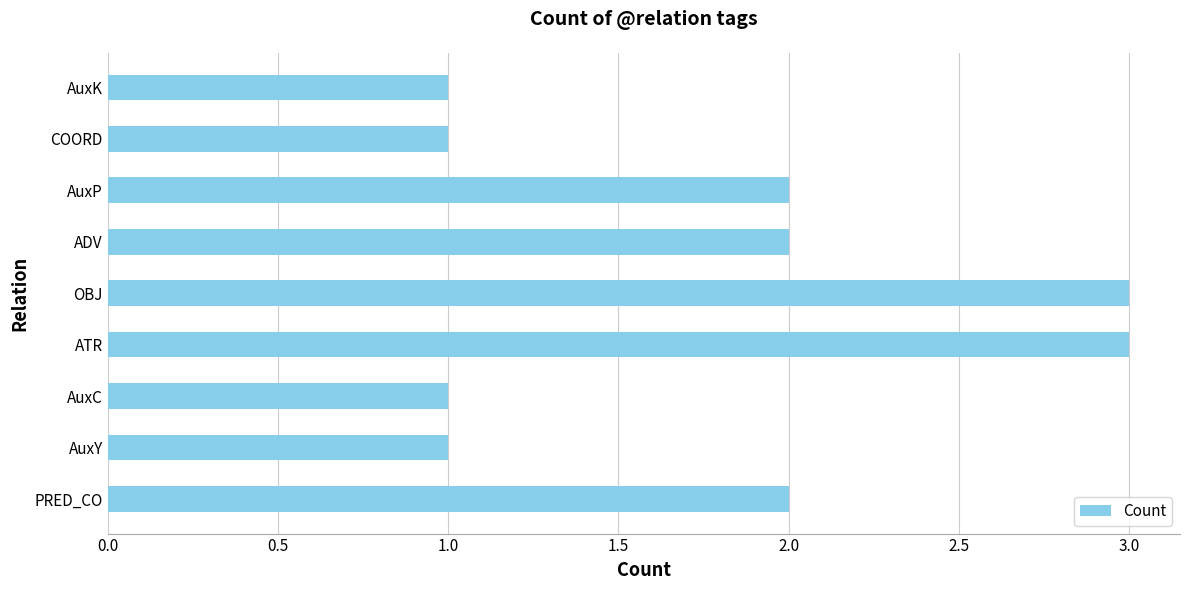

Count the values in the range 1 to 2.

7